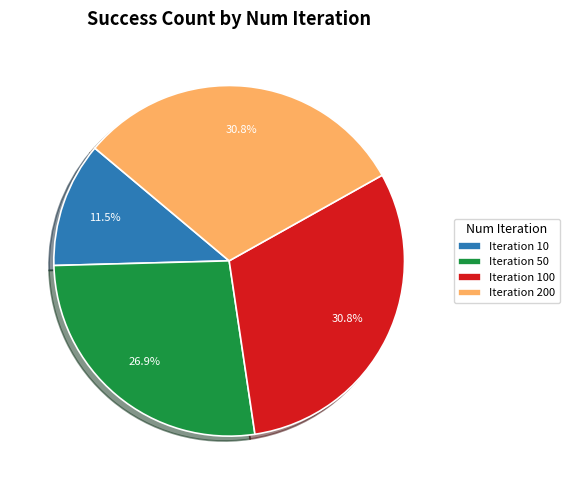

Is there any slice that represents more than half of the pie?

No